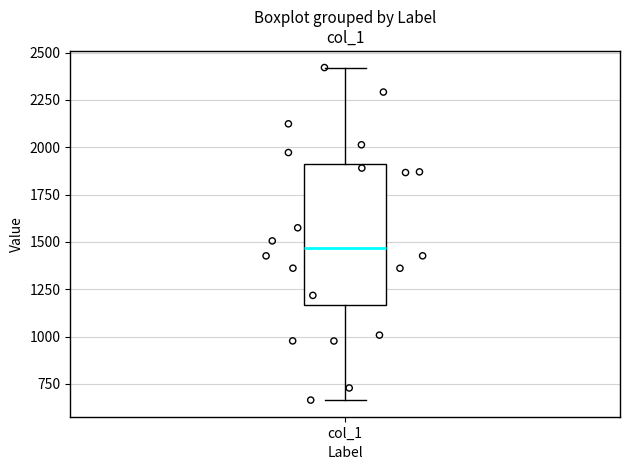

Where is the upper edge of the box for col_1 on the y-axis? The values are not printed on the chart, so give them approximately, as read against the axis.

1900